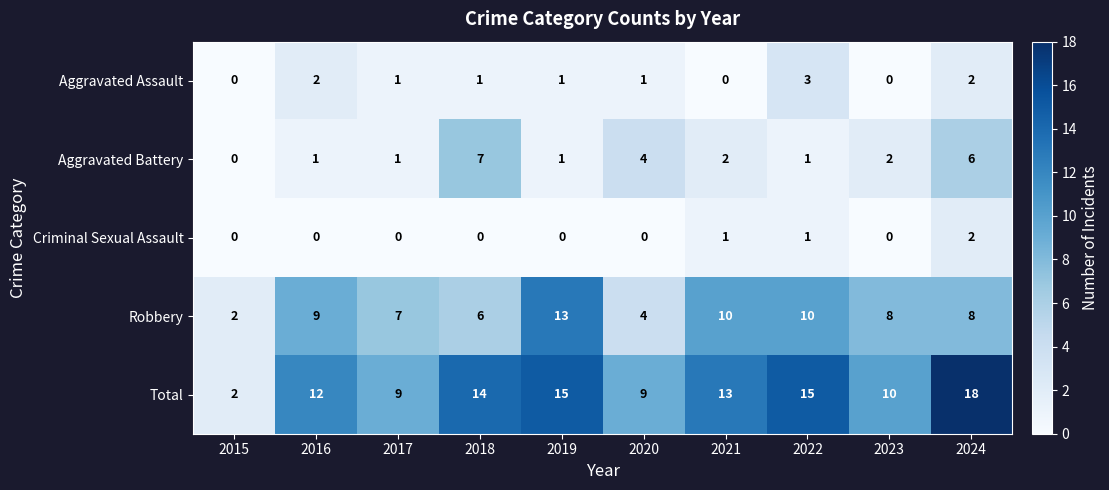

At which category is the sum across all series the highest?

2024